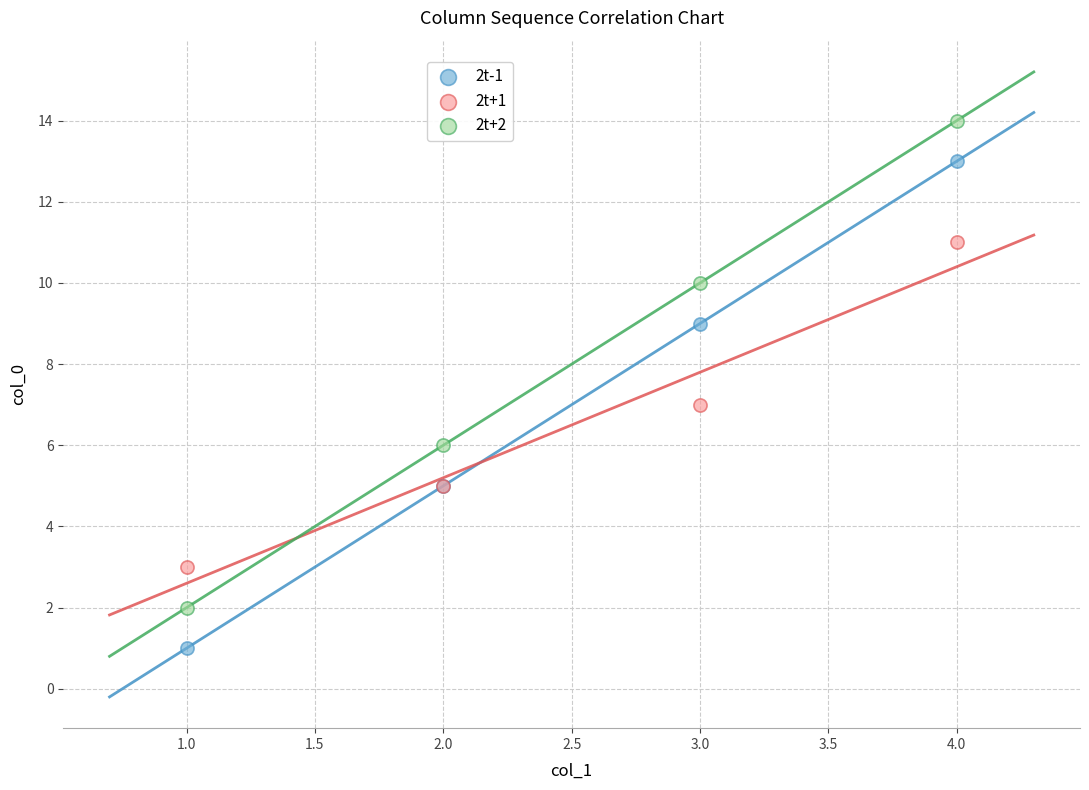

What are all the series names shown in the legend?

2t-1, 2t+1, 2t+2